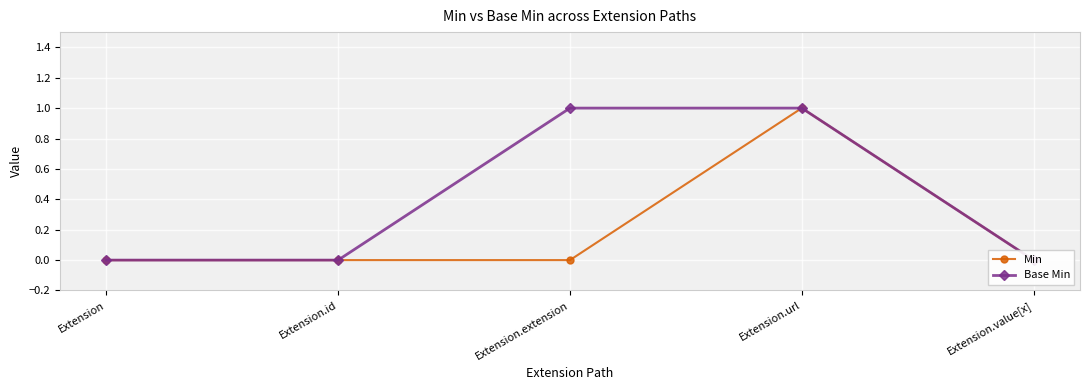

Is it true that Base Min equals 1 at Extension?

False